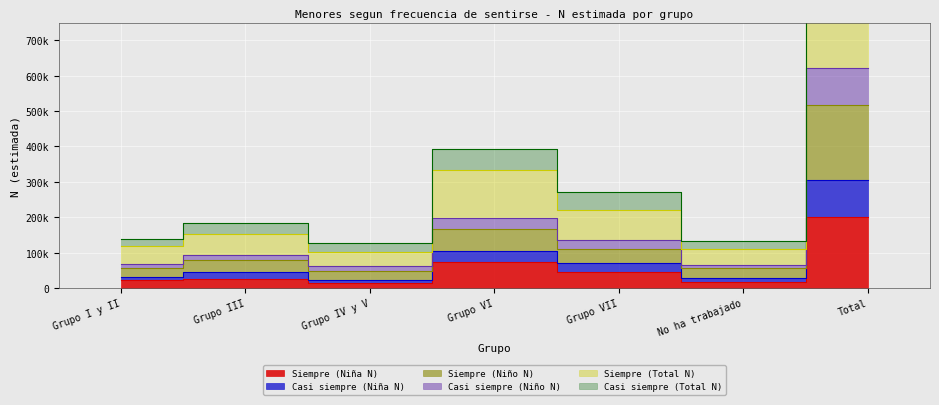

True or false: Siempre (Total N) and Siempre (Niño N) cross at least once.

False